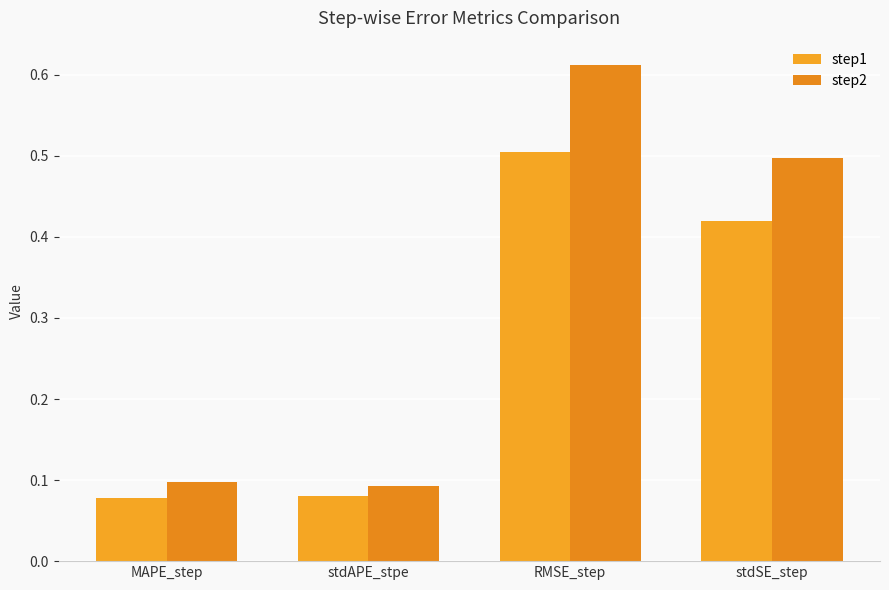

What is the label of the 4th bar from the right?

MAPE_step